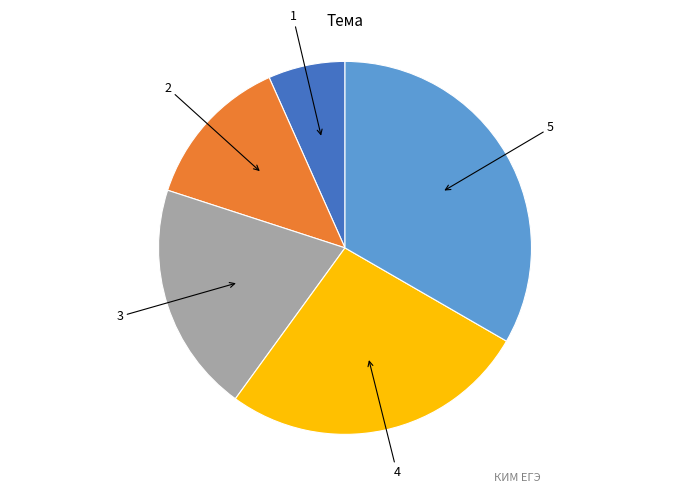

Does any single category account for the majority?

No